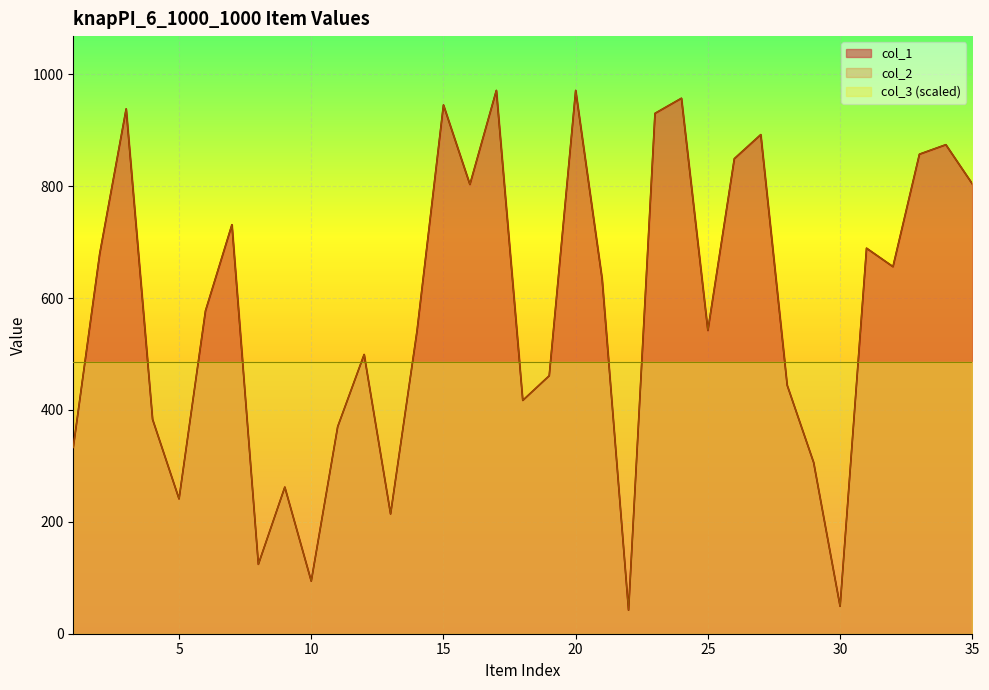

What is the value of the col_2 point at the 6th from the left?

577